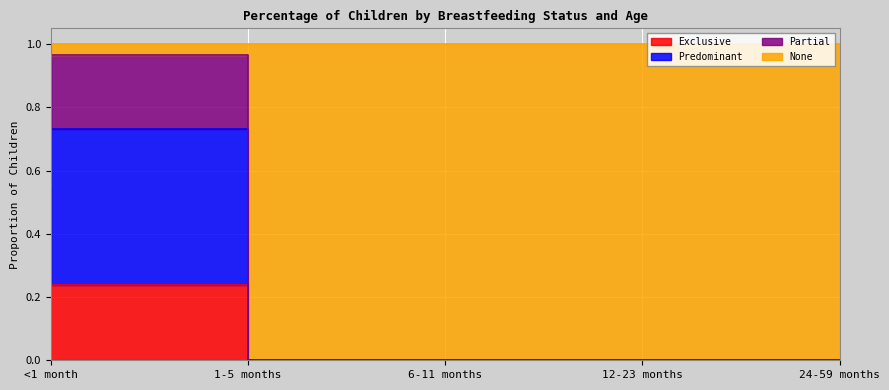

How many values in Predominant are above zero?

2